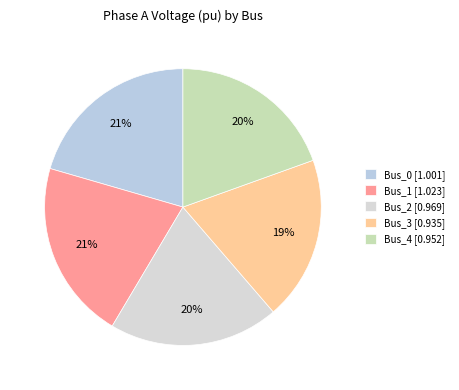

What is the smallest slice in the pie chart?

Bus_3